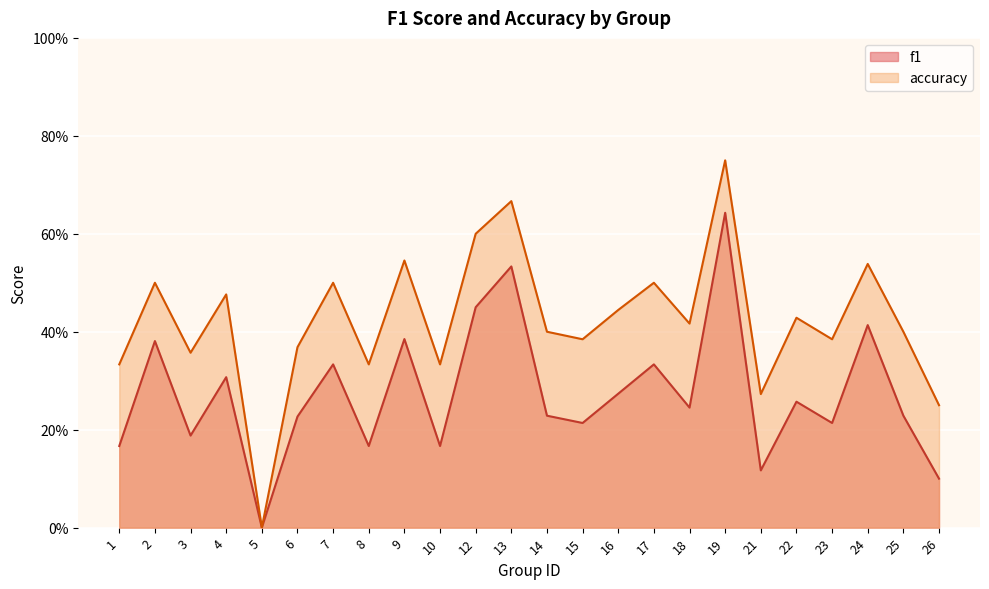

Reading right to left, extract all data points from this chart.

f1: 26=0.1	25=0.2	24=0.4	23=0.2	22=0.3	21=0.1	19=0.6	18=0.2	17=0.3	16=0.3	15=0.2	14=0.2	13=0.5	12=0.5	10=0.2	9=0.4	8=0.2	7=0.3	6=0.2	5=0.0	4=0.3	3=0.2	2=0.4	1=0.2
accuracy: 26=0.2	25=0.4	24=0.5	23=0.4	22=0.4	21=0.3	19=0.8	18=0.4	17=0.5	16=0.4	15=0.4	14=0.4	13=0.7	12=0.6	10=0.3	9=0.5	8=0.3	7=0.5	6=0.4	5=0.0	4=0.5	3=0.4	2=0.5	1=0.3